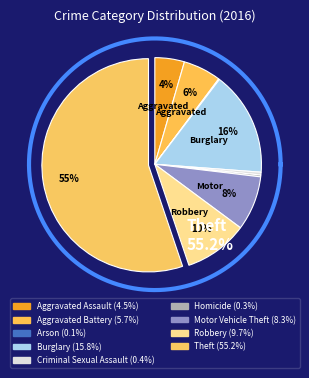

What percentage do Burglary and Theft together represent?

71.0%